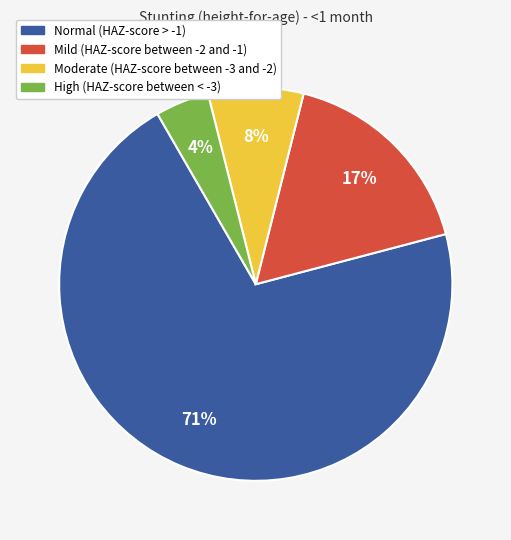

Is the sum of Normal (HAZ-score > -1) and Moderate (HAZ-score between -3 and -2) greater than half?

Yes